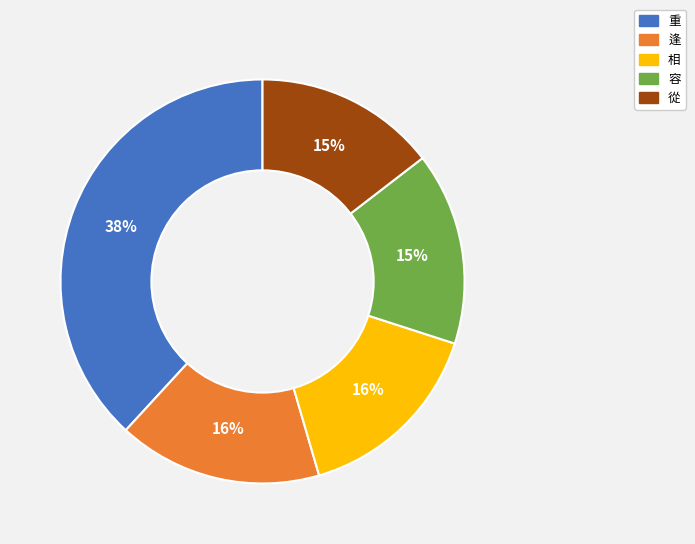

What is the ratio of the value at 重 to the value at 容?

2.5